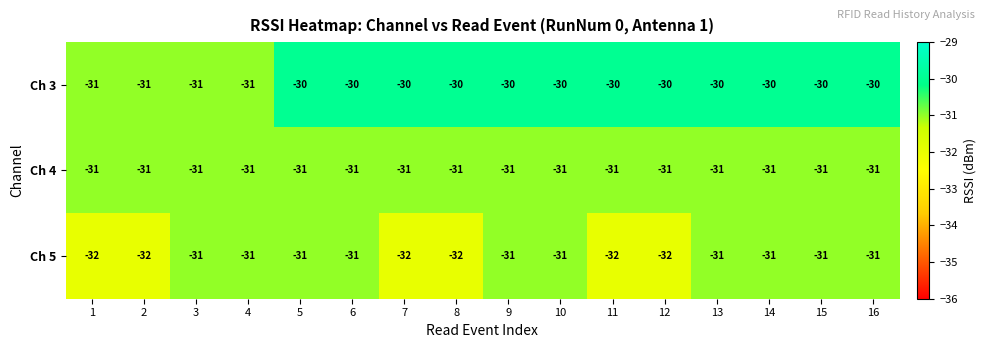

What is the sum of the Ch 3 values at 13 and 9?

-60